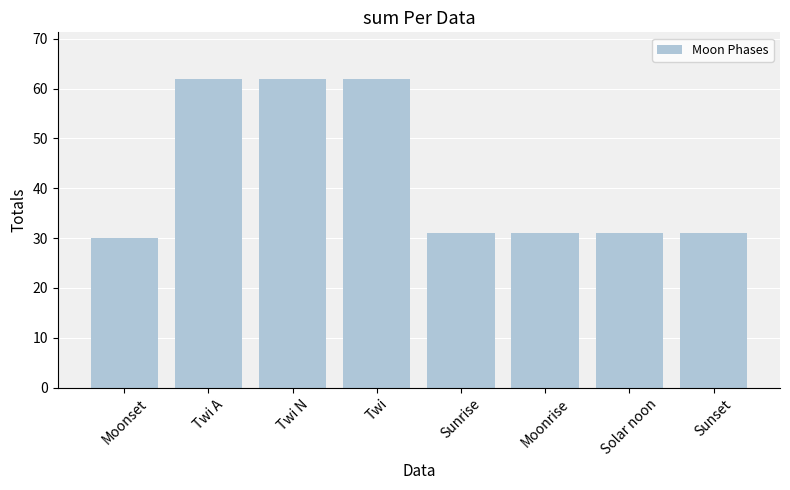

Reading right to left, list all the values displayed in this chart.

31	31	31	31	62	62	62	30